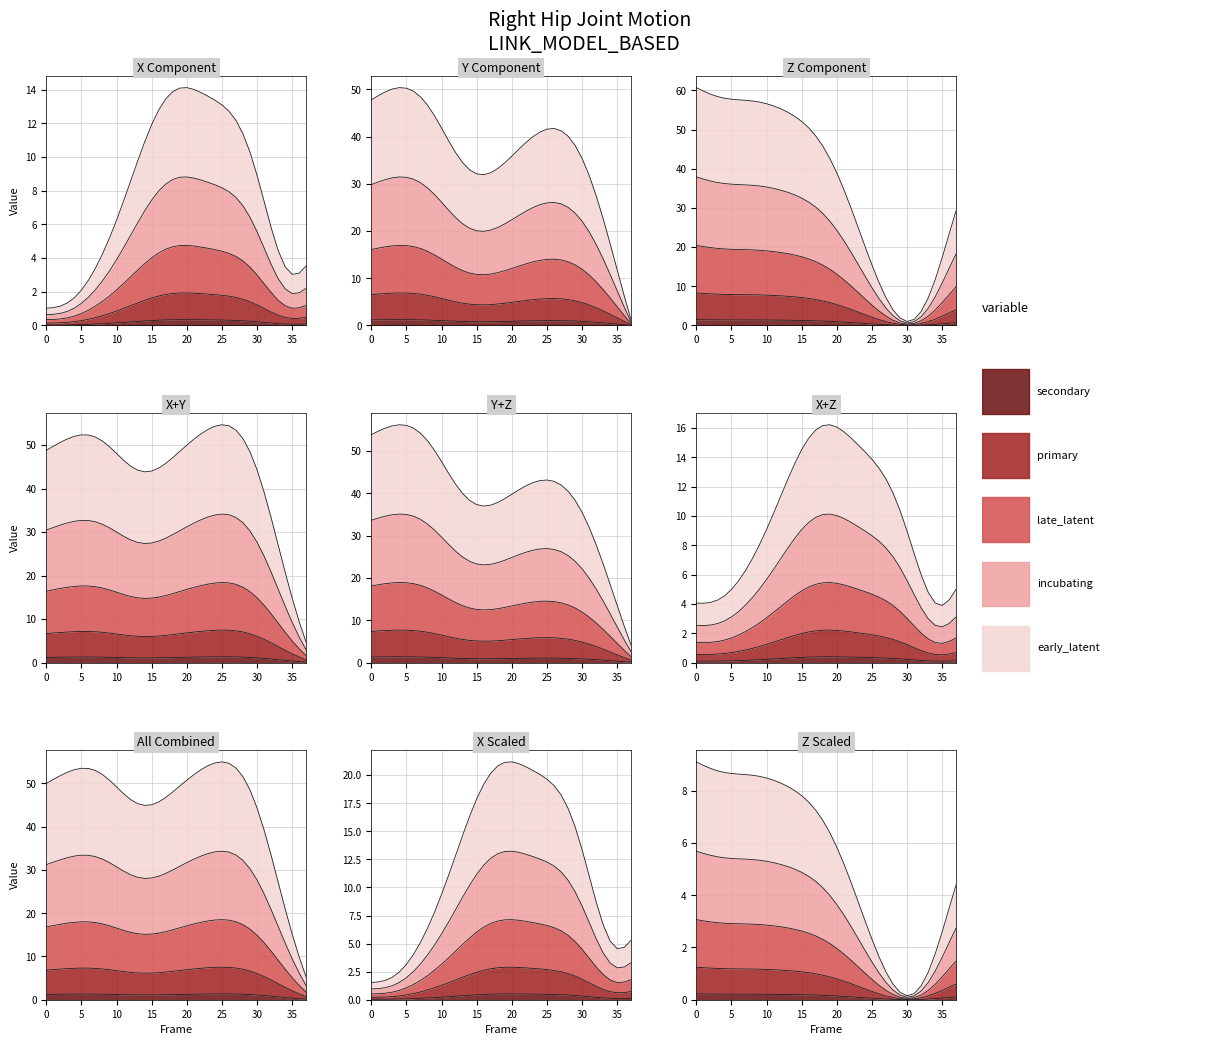

At how many categories does at least one series exceed 5?

35